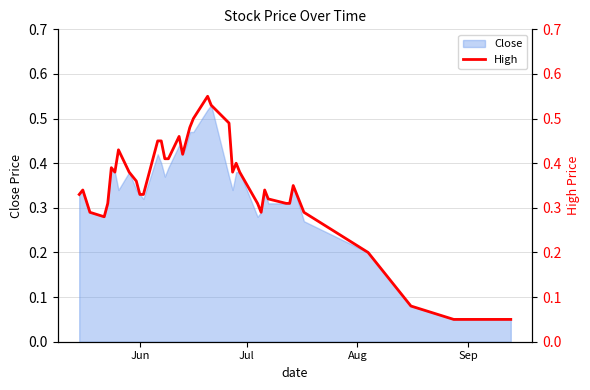

What is the minimum value shown in the chart?

0.1